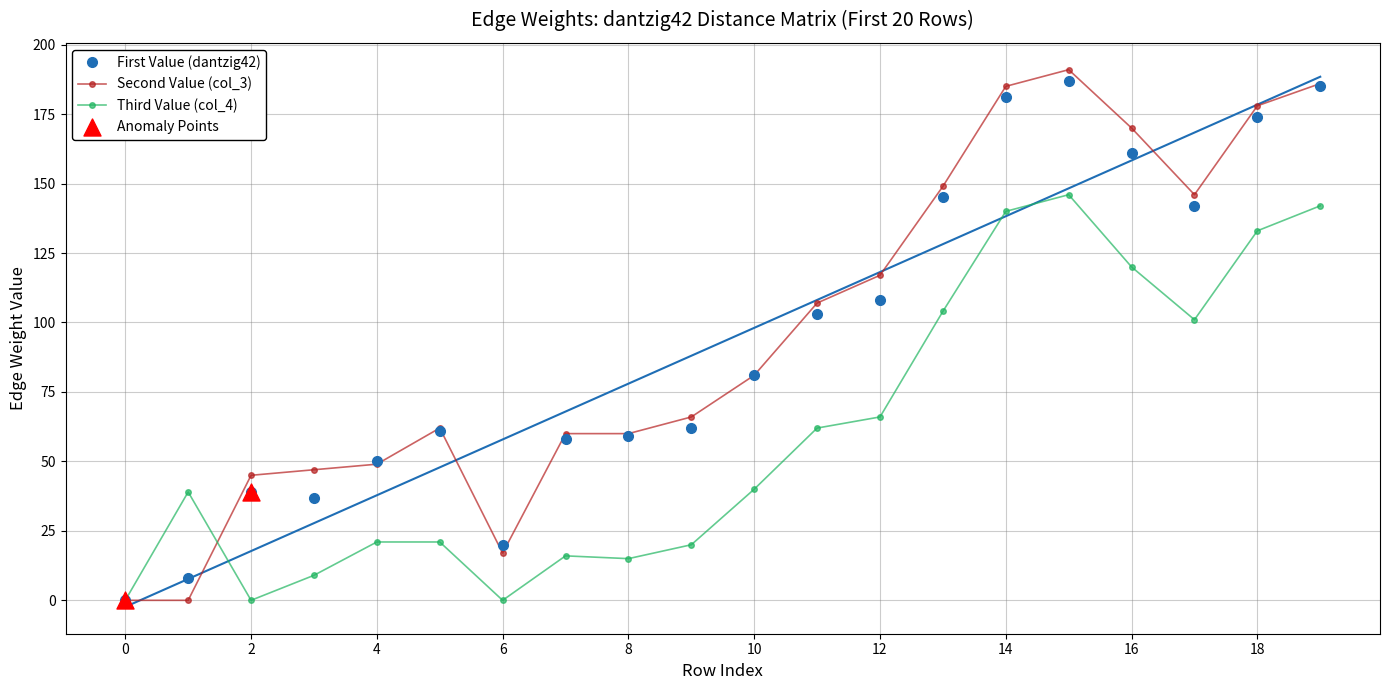

True or false: First Value (dantzig42) has more than 1 points higher than both neighbors.

True